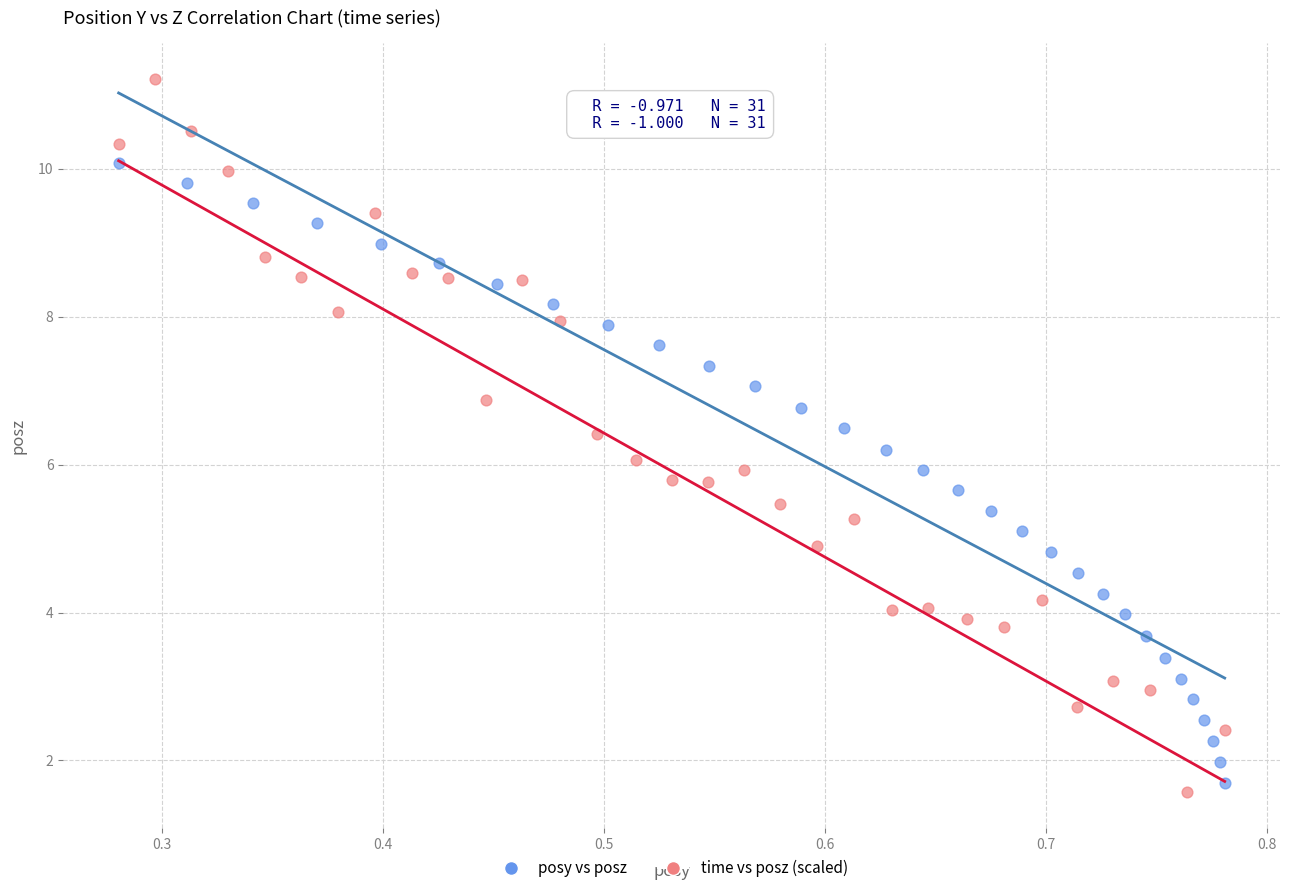

What are all the series names shown in the legend?

posy vs posz, time vs posz (scaled)